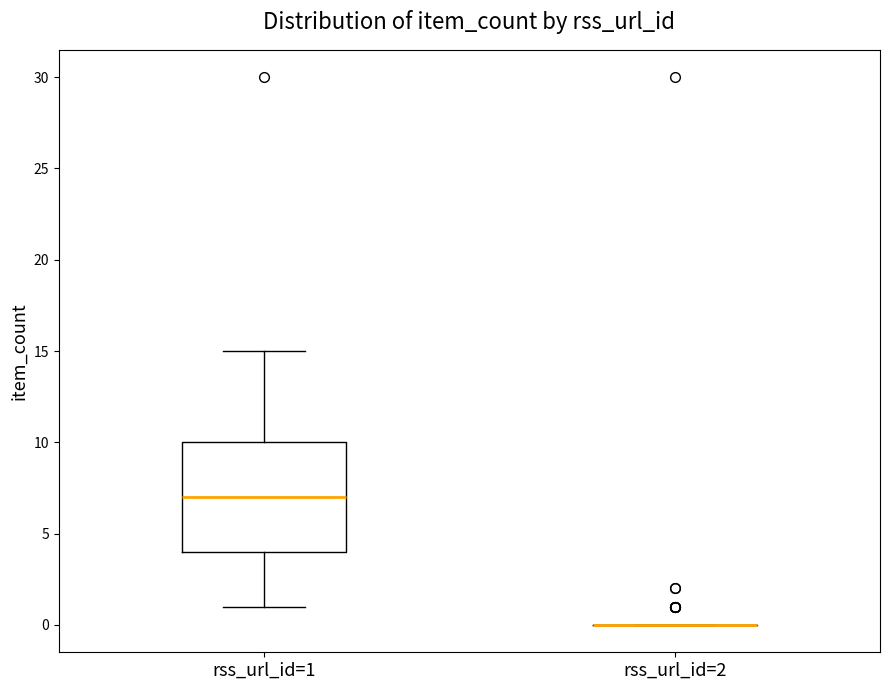

Comparing the boxes themselves (not the whiskers), which one is the tallest?

rss_url_id=1